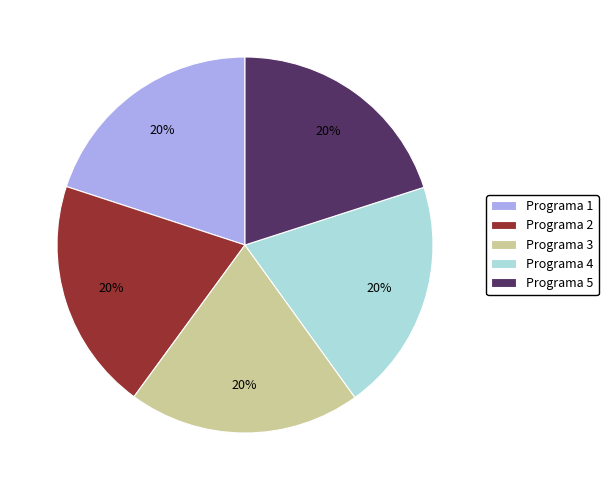

Does any single category account for the majority?

No